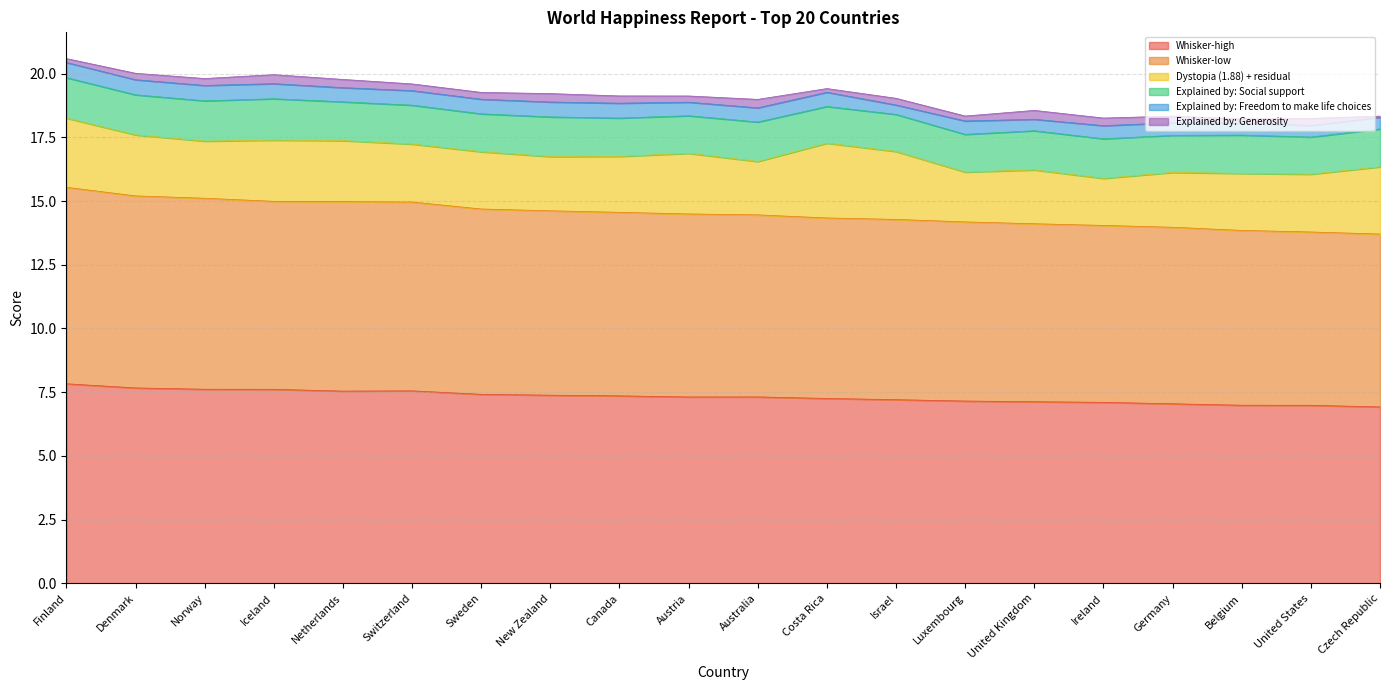

What is the average value of the Whisker-low series?

7.2